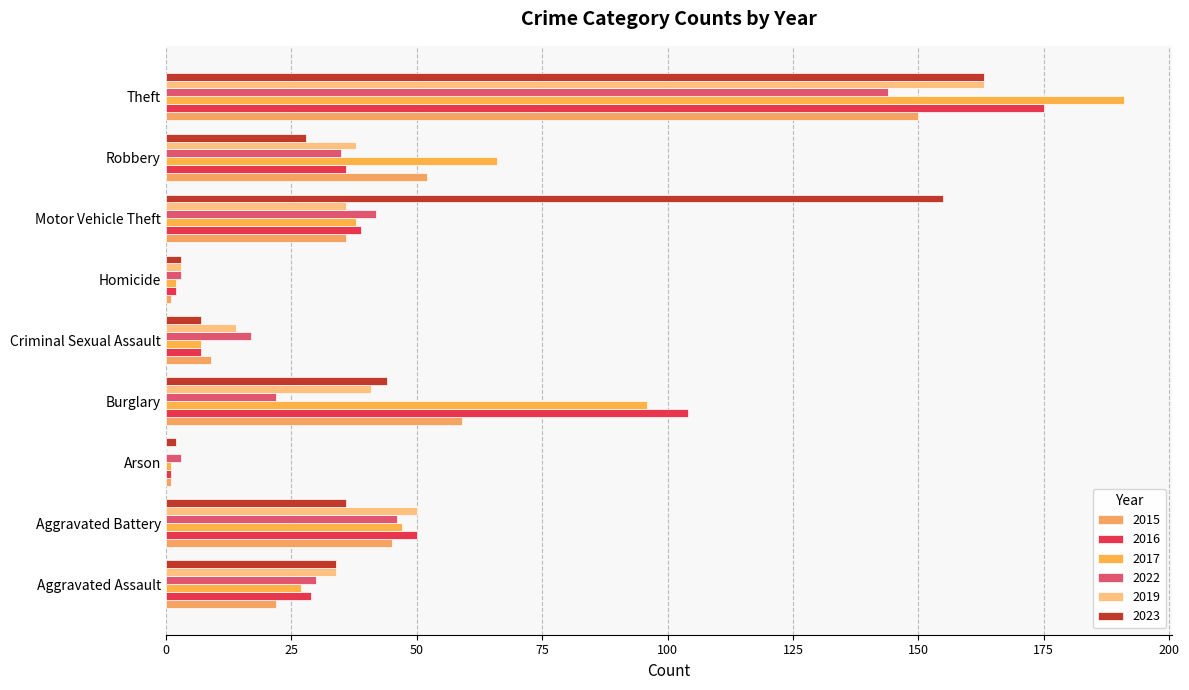

Rank the series by their maximum value, from highest to lowest.

2017, 2016, 2019, 2023, 2015, 2022